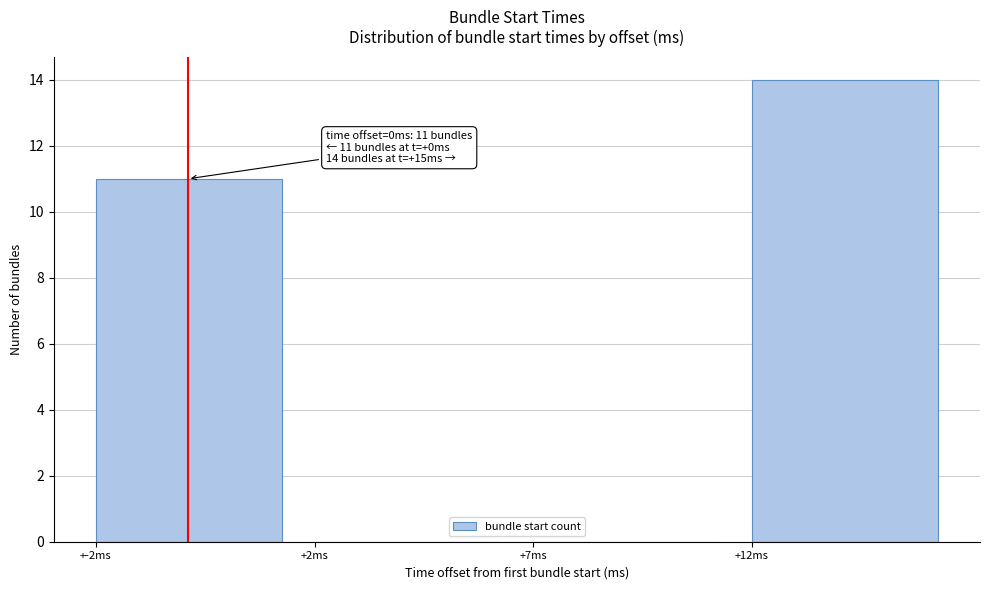

Reading left to right, list all the values displayed in this chart.

+-2ms=11	+2ms=0	+7ms=0	+12ms=14